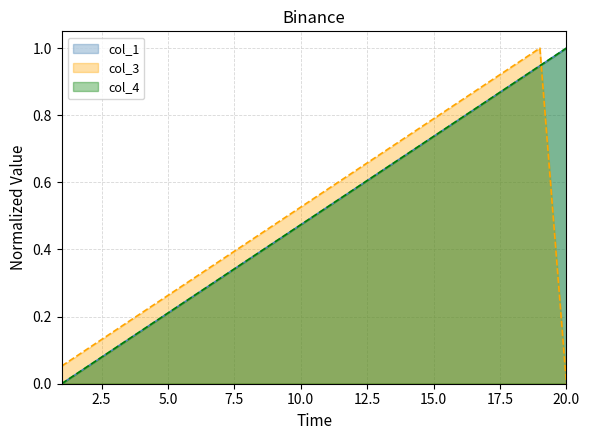

Which category has the highest value in the col_1 series?

20